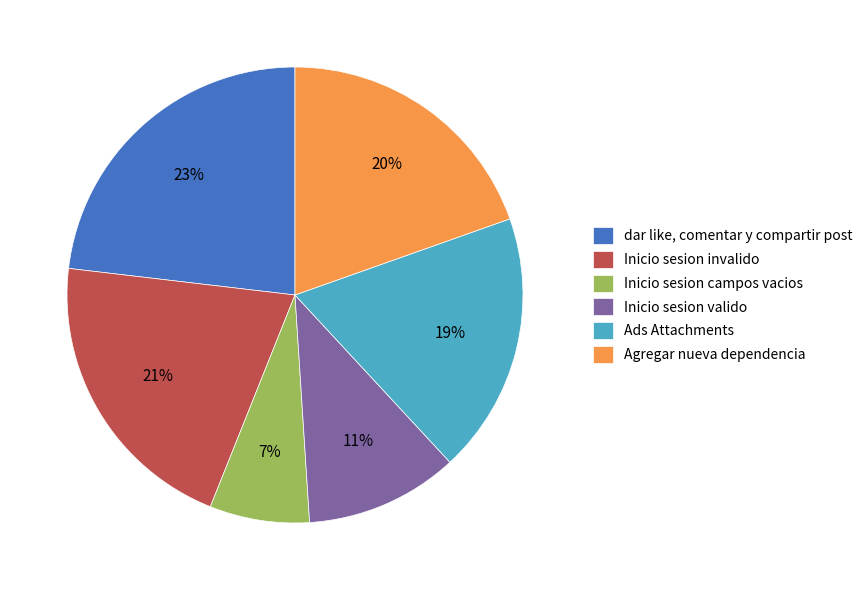

Between Ads Attachments and dar like, comentar y compartir post, which is larger?

dar like, comentar y compartir post